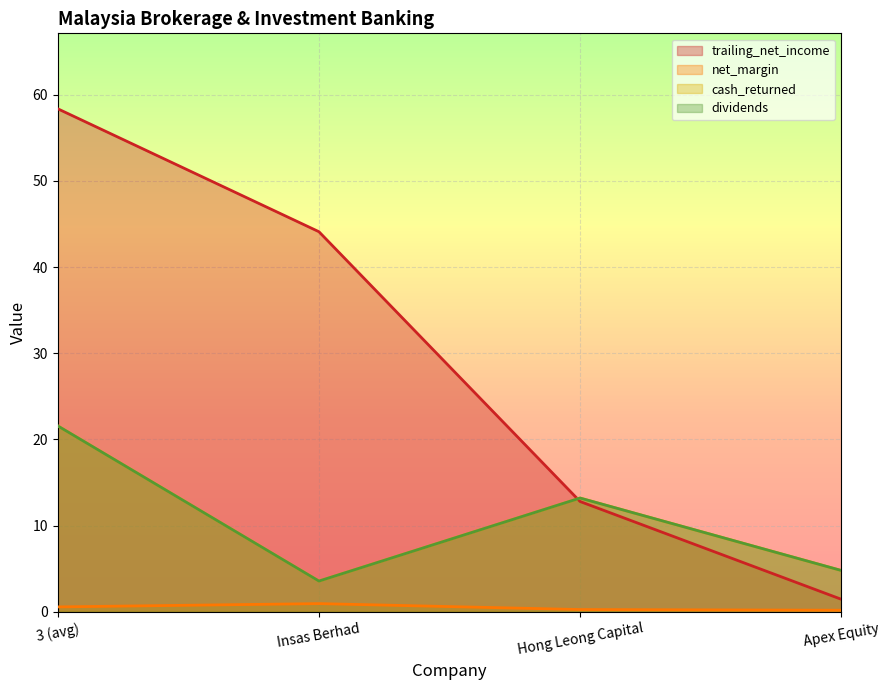

What is the difference between the maximum and minimum values in the net_margin series?

0.8